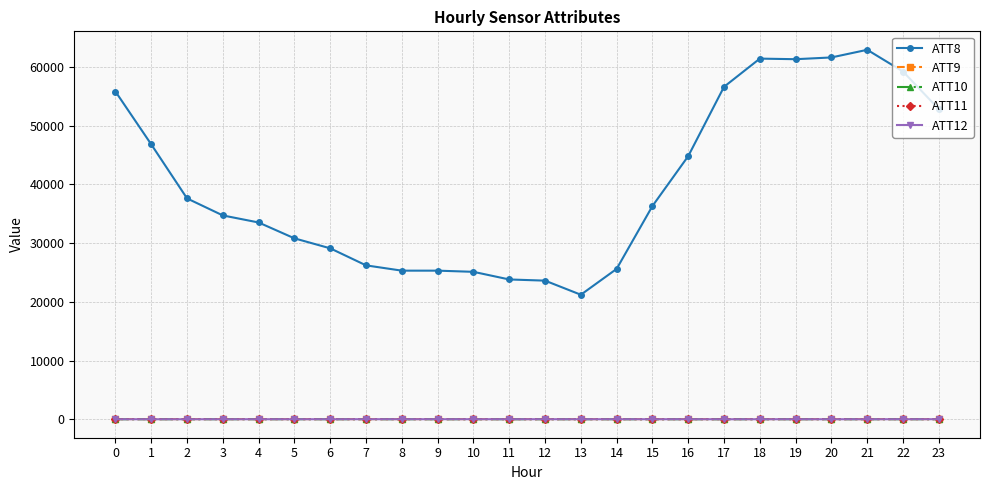

The ATT8 series shows 59200.0 at 22. True or false?

True